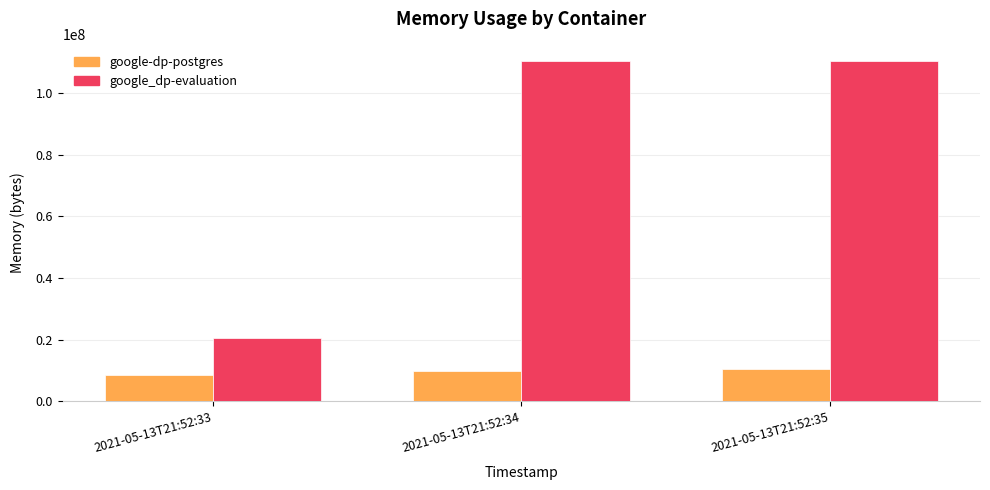

True or false: google-dp-postgres has a value of 9973760 at 2021-05-13T21:52:34.

True